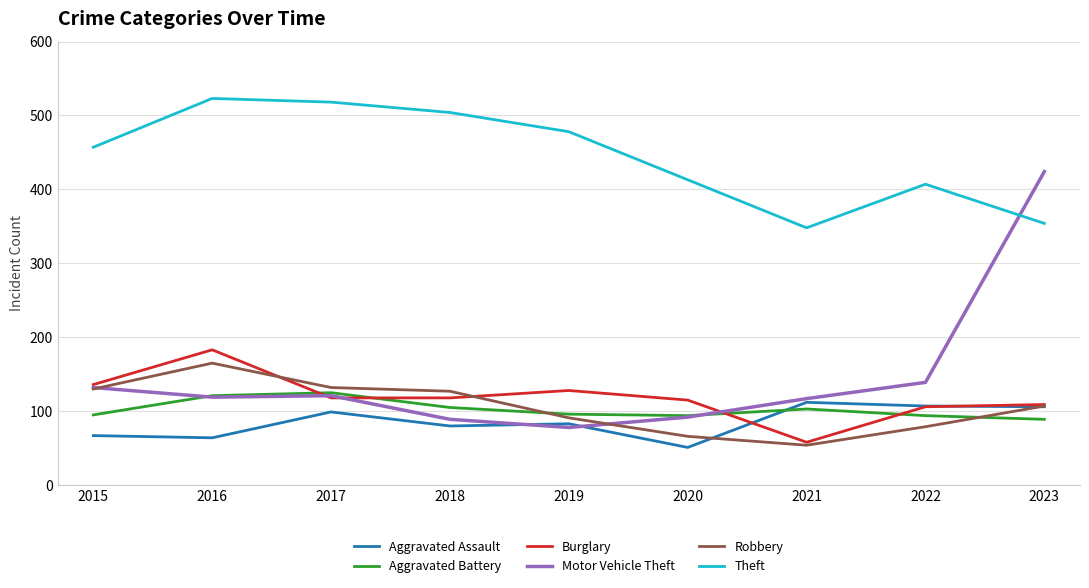

What are all the series names shown in the legend?

Aggravated Assault, Aggravated Battery, Burglary, Motor Vehicle Theft, Robbery, Theft